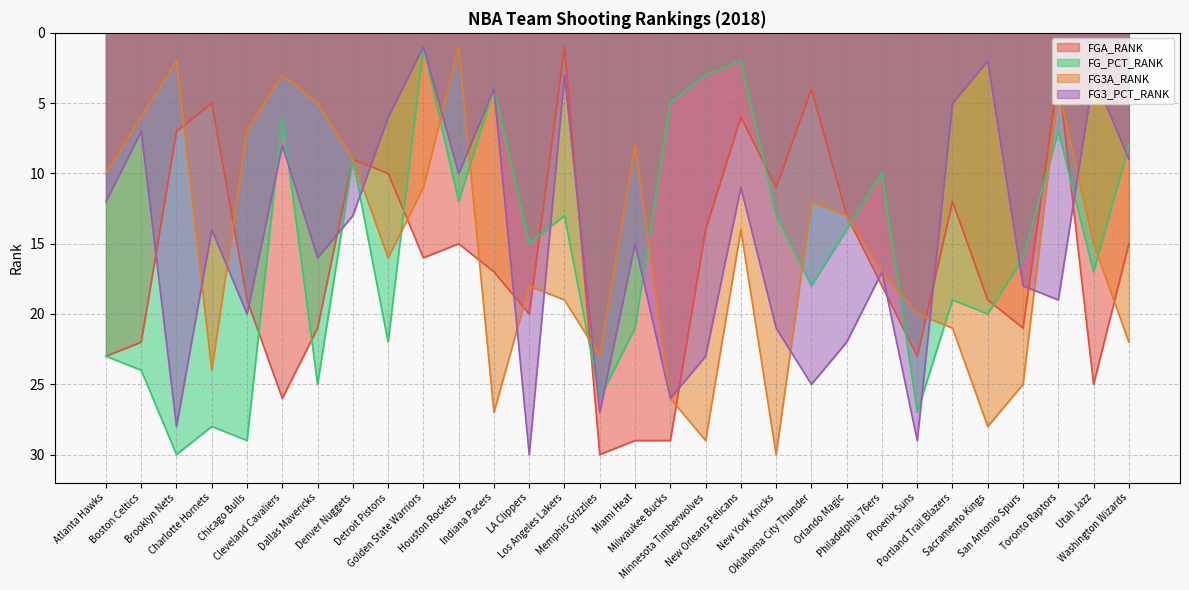

Reading left to right, extract all data points from this chart.

FGA_RANK: Atlanta Hawks=23	Boston Celtics=22	Brooklyn Nets=7	Charlotte Hornets=5	Chicago Bulls=19	Cleveland Cavaliers=26	Dallas Mavericks=21	Denver Nuggets=9	Detroit Pistons=10	Golden State Warriors=16	Houston Rockets=15	Indiana Pacers=17	LA Clippers=20	Los Angeles Lakers=1	Memphis Grizzlies=30	Miami Heat=29	Milwaukee Bucks=29	Minnesota Timberwolves=14	New Orleans Pelicans=6	New York Knicks=11	Oklahoma City Thunder=4	Orlando Magic=13	Philadelphia 76ers=18	Phoenix Suns=23	Portland Trail Blazers=12	Sacramento Kings=19	San Antonio Spurs=21	Toronto Raptors=3	Utah Jazz=25	Washington Wizards=15
FG_PCT_RANK: Atlanta Hawks=23	Boston Celtics=24	Brooklyn Nets=30	Charlotte Hornets=28	Chicago Bulls=29	Cleveland Cavaliers=6	Dallas Mavericks=25	Denver Nuggets=9	Detroit Pistons=22	Golden State Warriors=1	Houston Rockets=12	Indiana Pacers=4	LA Clippers=15	Los Angeles Lakers=13	Memphis Grizzlies=26	Miami Heat=21	Milwaukee Bucks=5	Minnesota Timberwolves=3	New Orleans Pelicans=2	New York Knicks=13	Oklahoma City Thunder=18	Orlando Magic=14	Philadelphia 76ers=10	Phoenix Suns=27	Portland Trail Blazers=19	Sacramento Kings=20	San Antonio Spurs=16	Toronto Raptors=7	Utah Jazz=17	Washington Wizards=8
FG3A_RANK: Atlanta Hawks=10	Boston Celtics=6	Brooklyn Nets=2	Charlotte Hornets=24	Chicago Bulls=7	Cleveland Cavaliers=3	Dallas Mavericks=5	Denver Nuggets=9	Detroit Pistons=16	Golden State Warriors=11	Houston Rockets=1	Indiana Pacers=27	LA Clippers=18	Los Angeles Lakers=19	Memphis Grizzlies=23	Miami Heat=8	Milwaukee Bucks=26	Minnesota Timberwolves=29	New Orleans Pelicans=14	New York Knicks=30	Oklahoma City Thunder=12	Orlando Magic=13	Philadelphia 76ers=17	Phoenix Suns=20	Portland Trail Blazers=21	Sacramento Kings=28	San Antonio Spurs=25	Toronto Raptors=4	Utah Jazz=15	Washington Wizards=22
FG3_PCT_RANK: Atlanta Hawks=12	Boston Celtics=7	Brooklyn Nets=28	Charlotte Hornets=14	Chicago Bulls=20	Cleveland Cavaliers=8	Dallas Mavericks=16	Denver Nuggets=13	Detroit Pistons=6	Golden State Warriors=1	Houston Rockets=10	Indiana Pacers=4	LA Clippers=30	Los Angeles Lakers=3	Memphis Grizzlies=27	Miami Heat=15	Milwaukee Bucks=26	Minnesota Timberwolves=23	New Orleans Pelicans=11	New York Knicks=21	Oklahoma City Thunder=25	Orlando Magic=22	Philadelphia 76ers=17	Phoenix Suns=29	Portland Trail Blazers=5	Sacramento Kings=2	San Antonio Spurs=18	Toronto Raptors=19	Utah Jazz=3	Washington Wizards=9